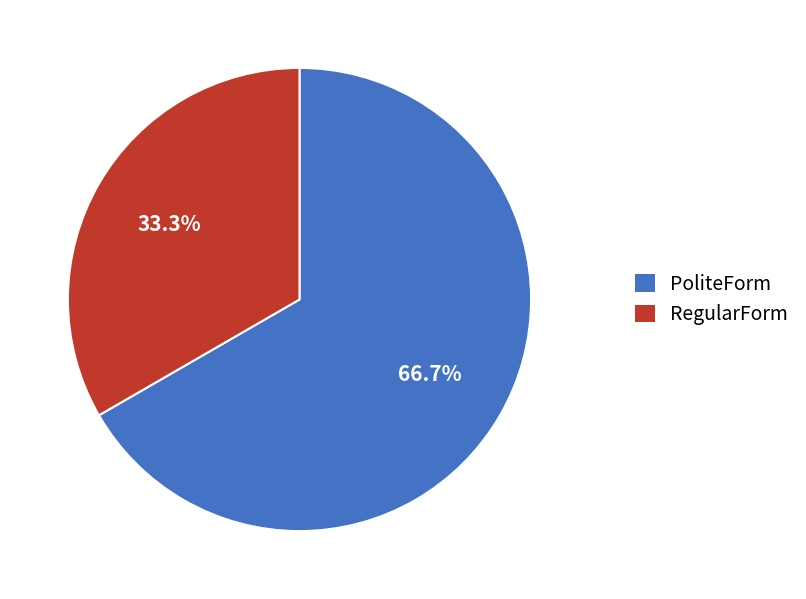

Count the number of slices in the pie.

2